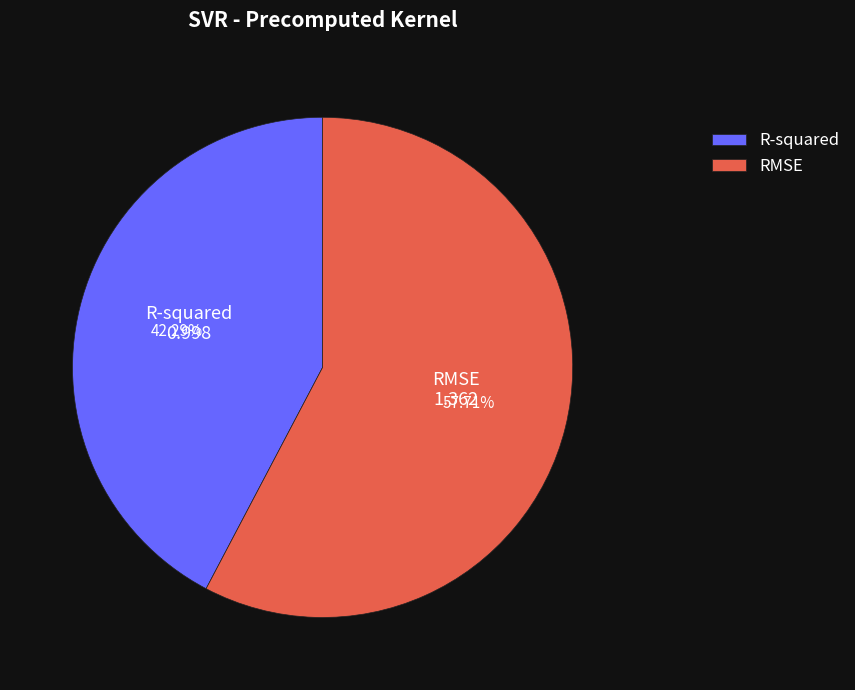

Count the number of slices in the pie.

2